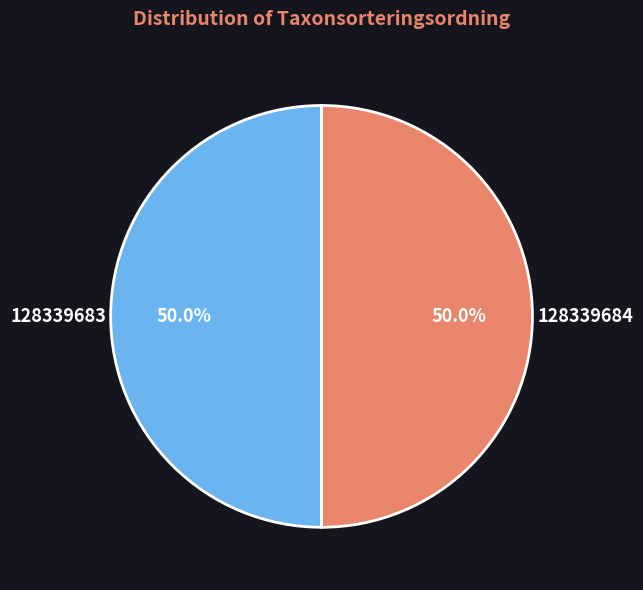

How much of the chart is everything except 128339683?

50.0%